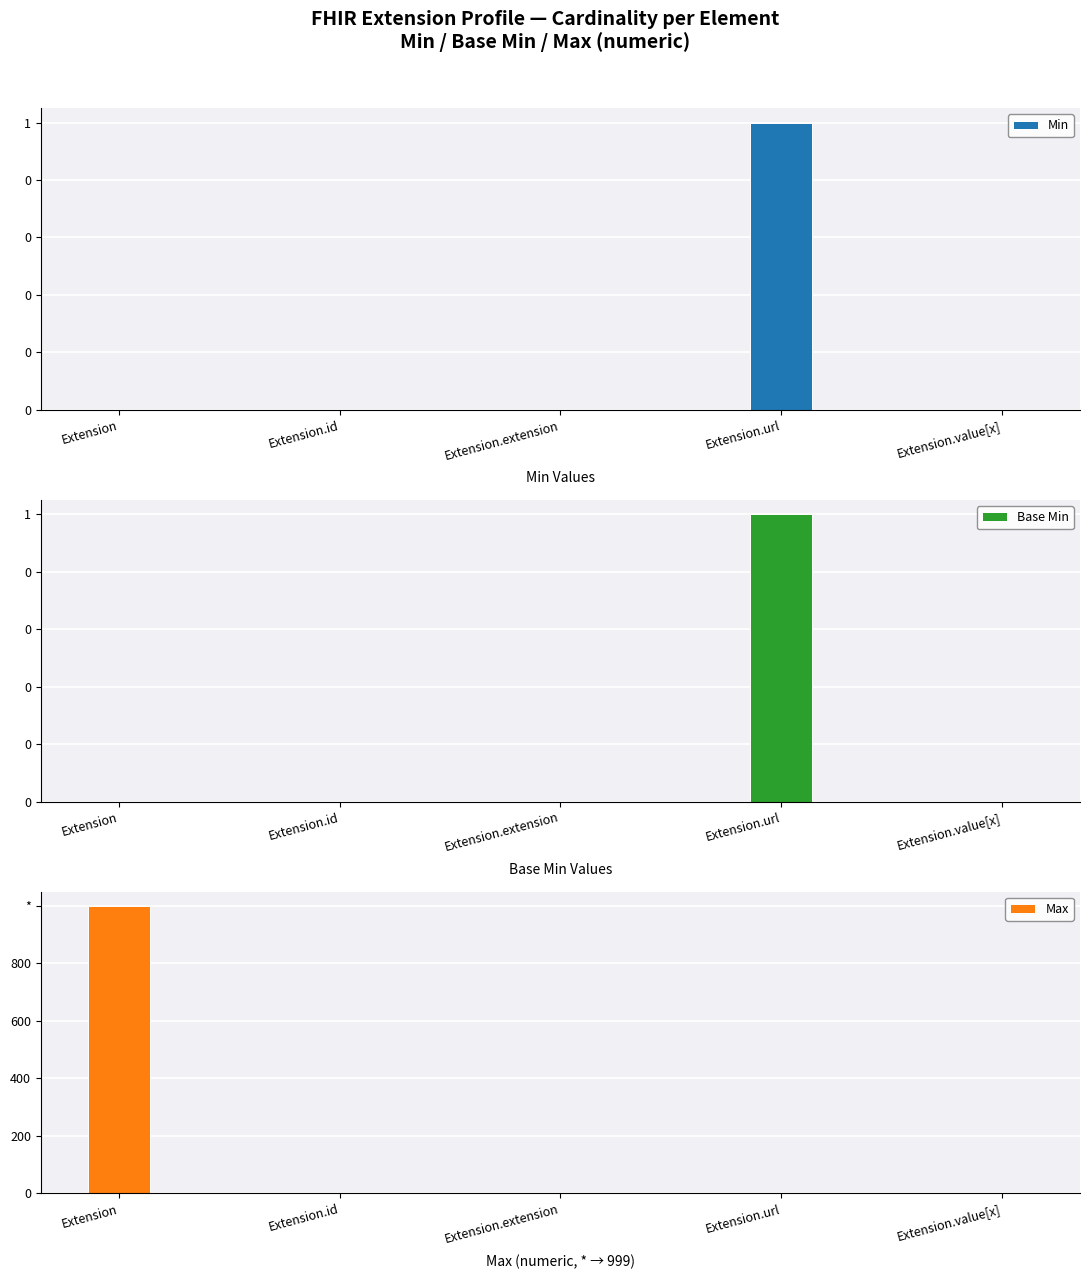

What are all the series names shown in the legend?

Min, Base Min, Max